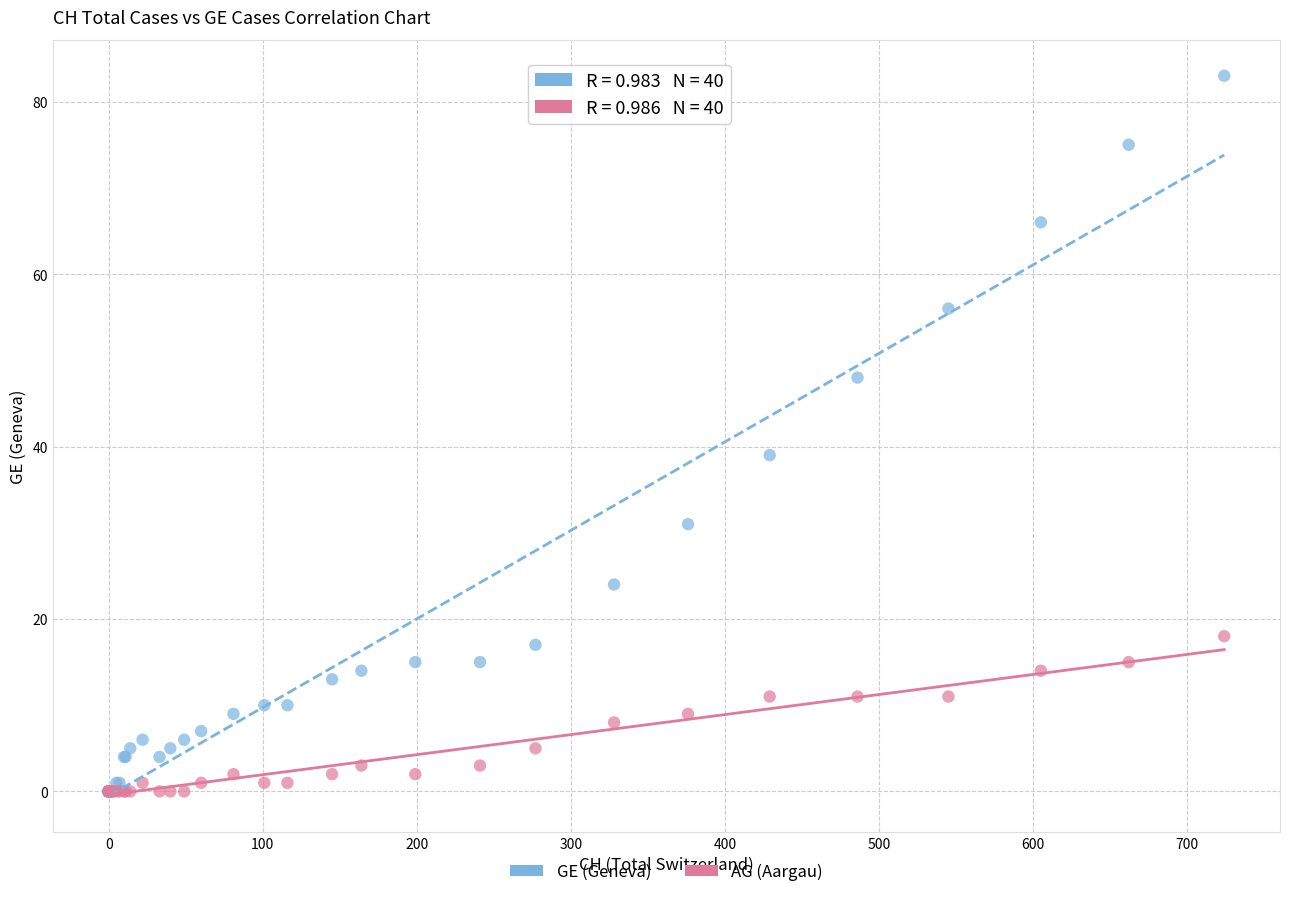

Which series contains the highest Y value?

GE (Geneva)